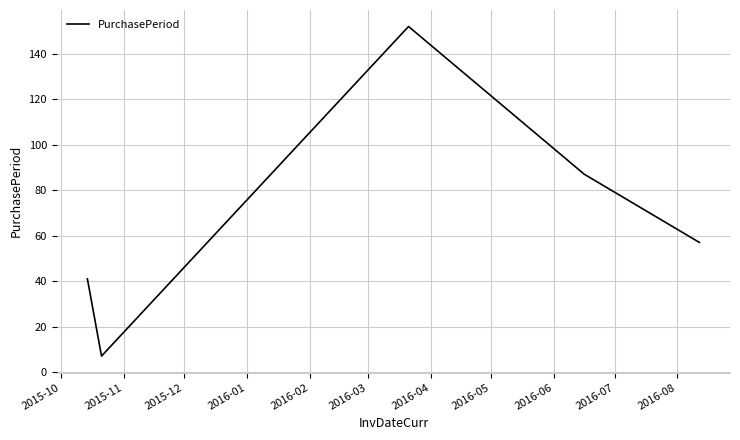

True or false: there are more than 2 points higher than both neighbors.

False